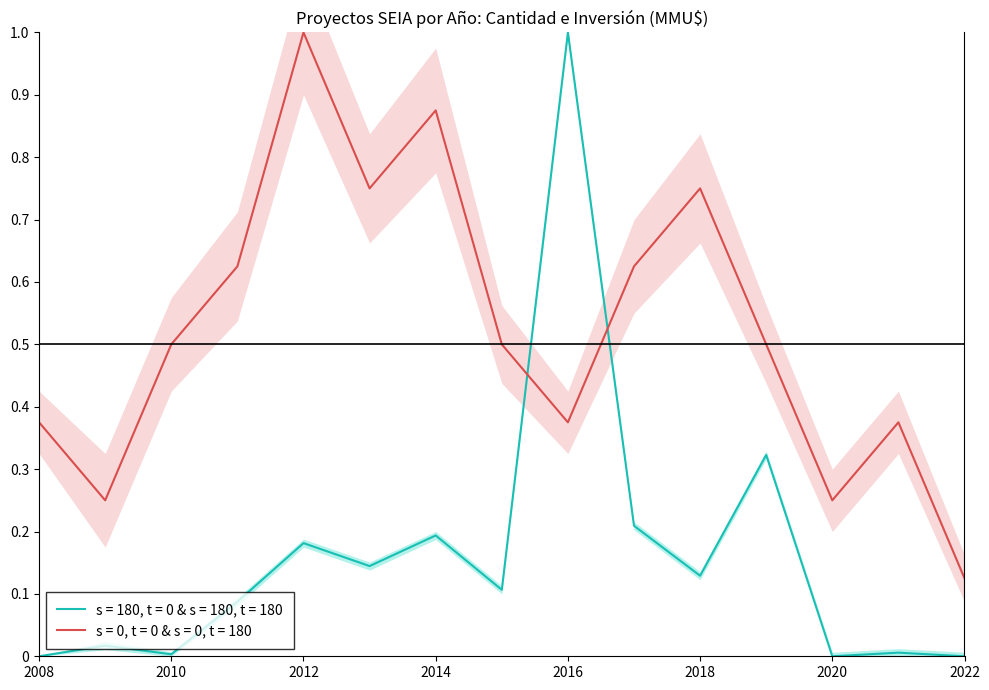

Is the value of s = 180, t = 0 & s = 180, t = 180 at 2020 greater than the value of s = 0, t = 0 & s = 0, t = 180 at 2020?

No